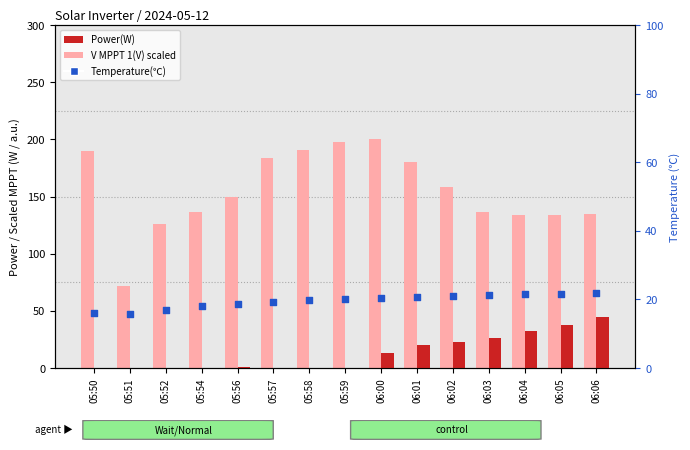

Which series contains the lowest Y value?

Power(W)